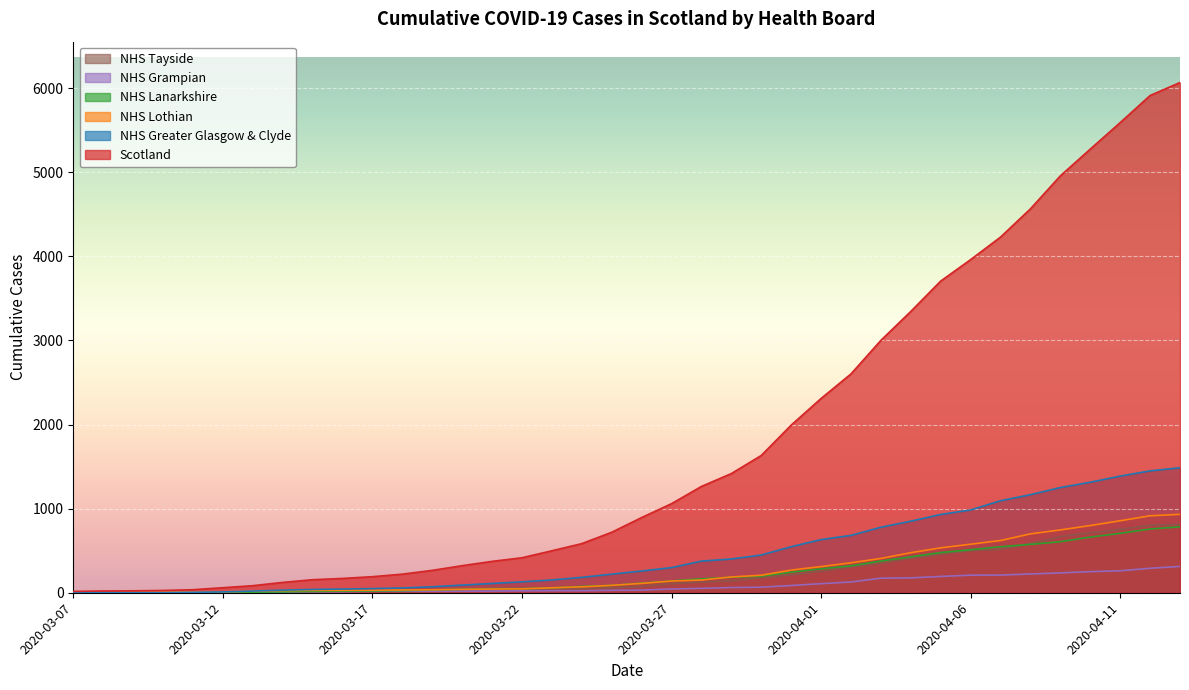

What is the label of the 17th point from the right?

2020-03-28